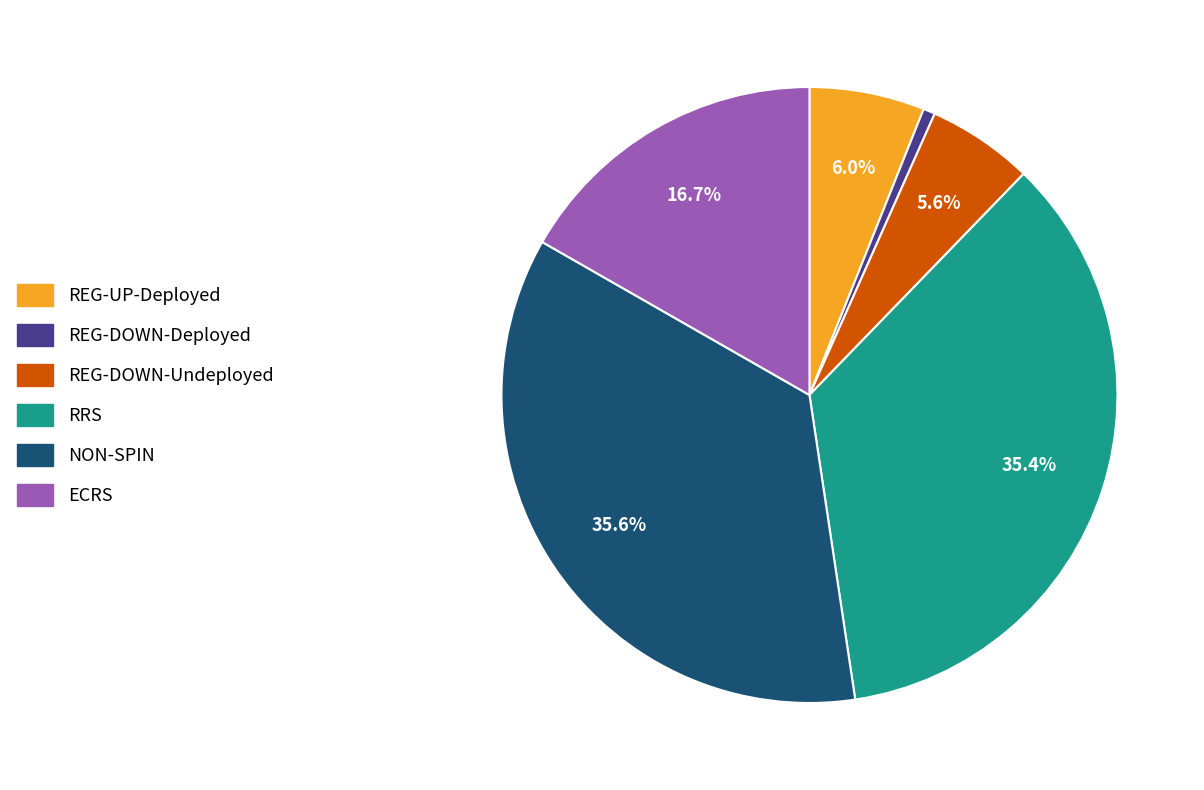

How many segments does this pie chart have?

6